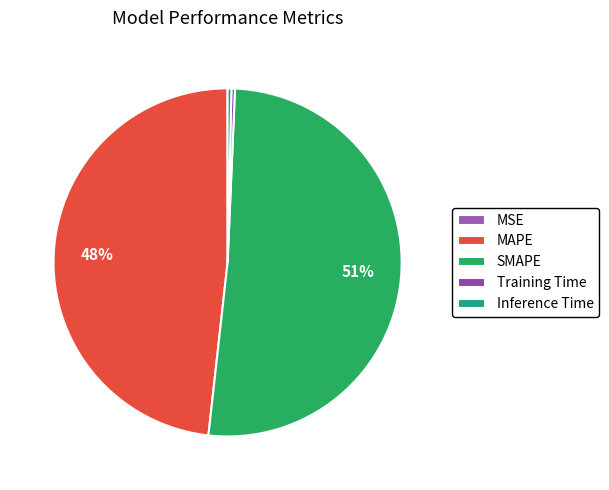

Count the number of slices in the pie.

5